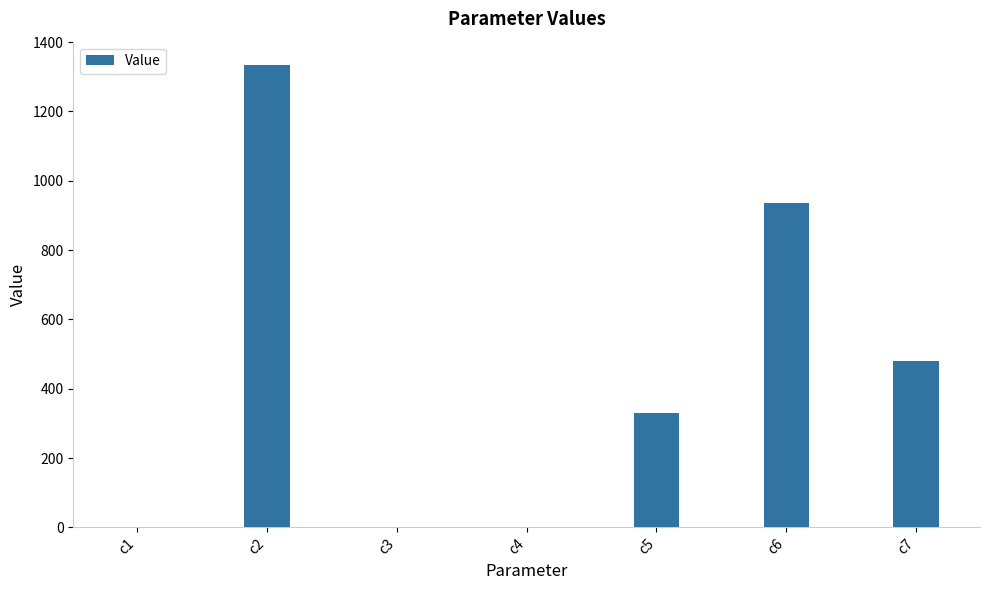

Count the number of data series in this chart.

1